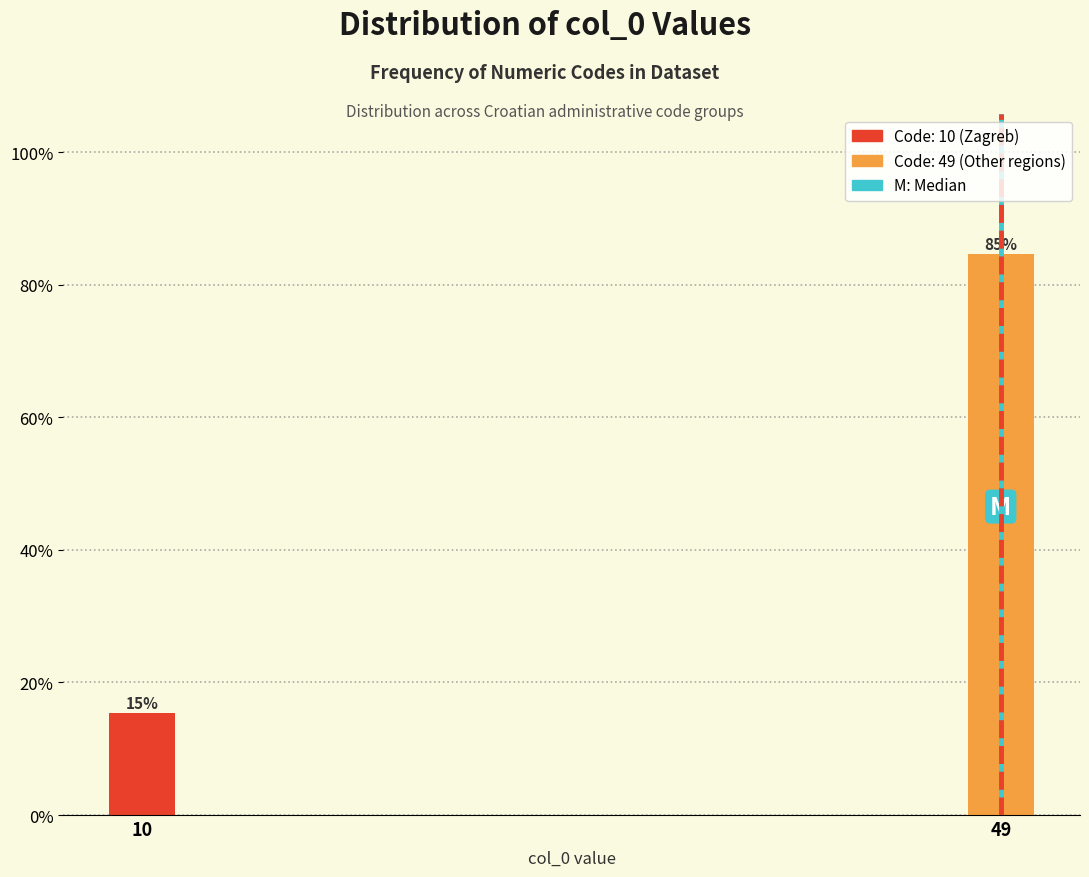

Which category has the highest value across all series?

49